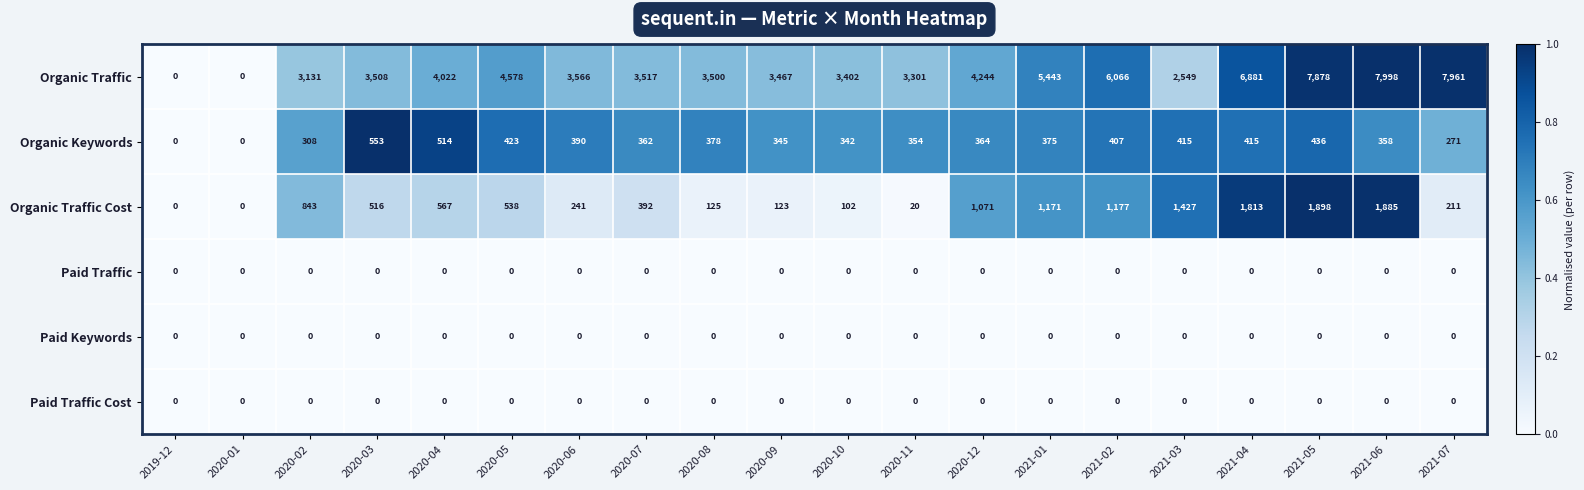

Which series has the largest total across all categories?

Organic Traffic